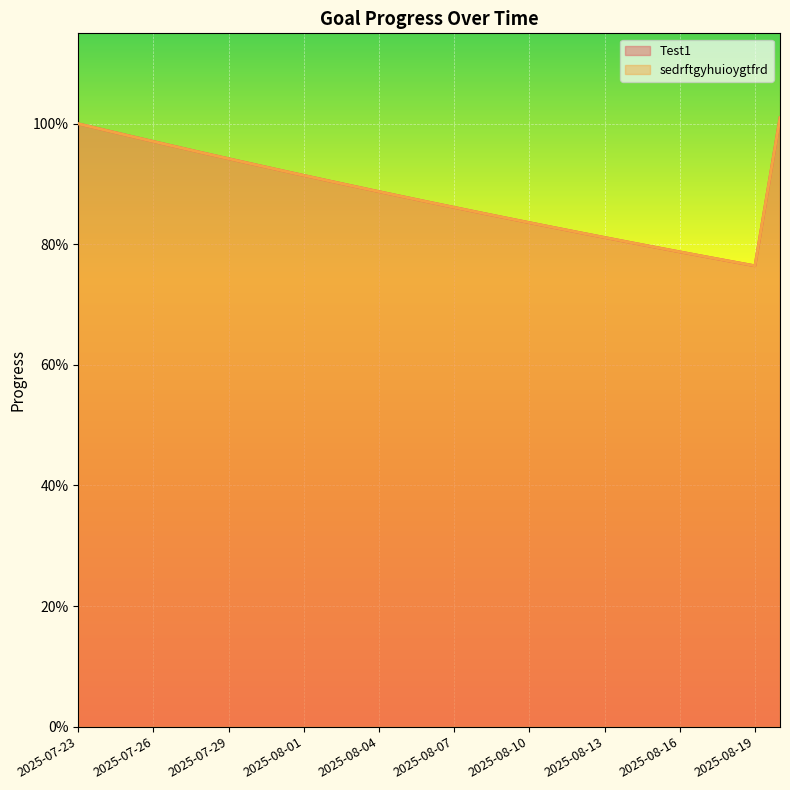

What are all the series names shown in the legend?

Test1, sedrftgyhuioygtfrd